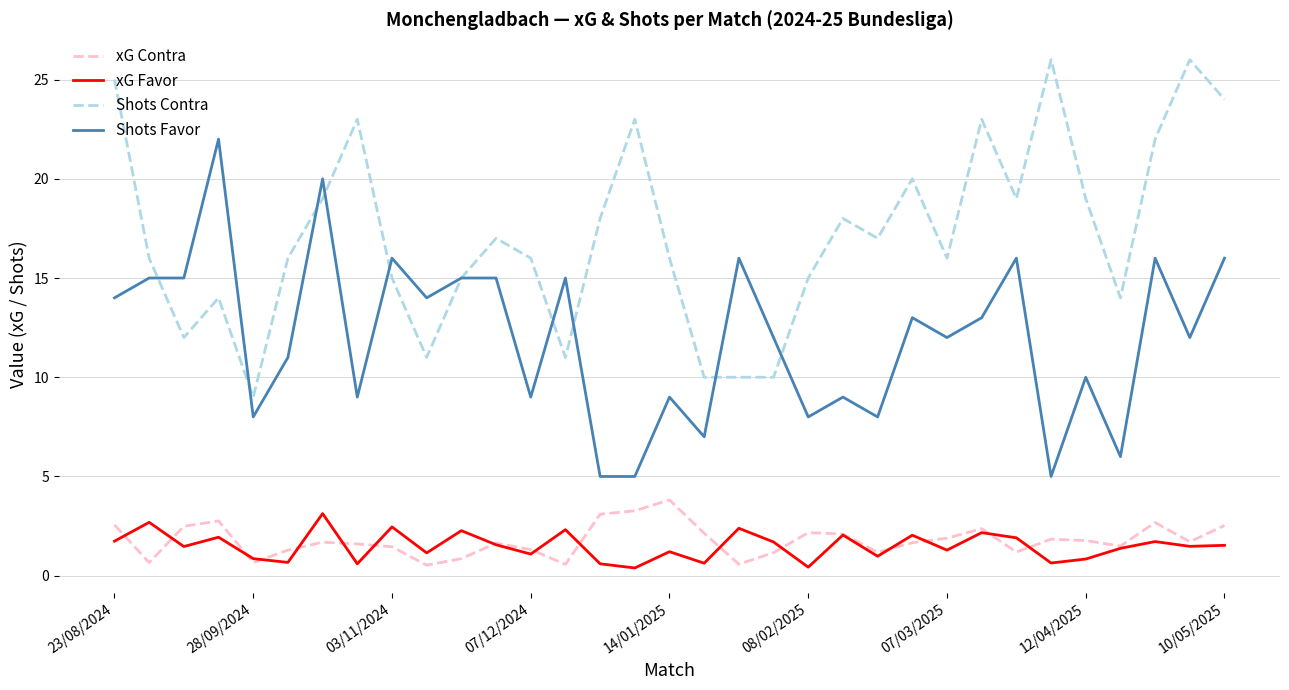

True or false: xG Contra and Shots Favor intersect in this chart.

False